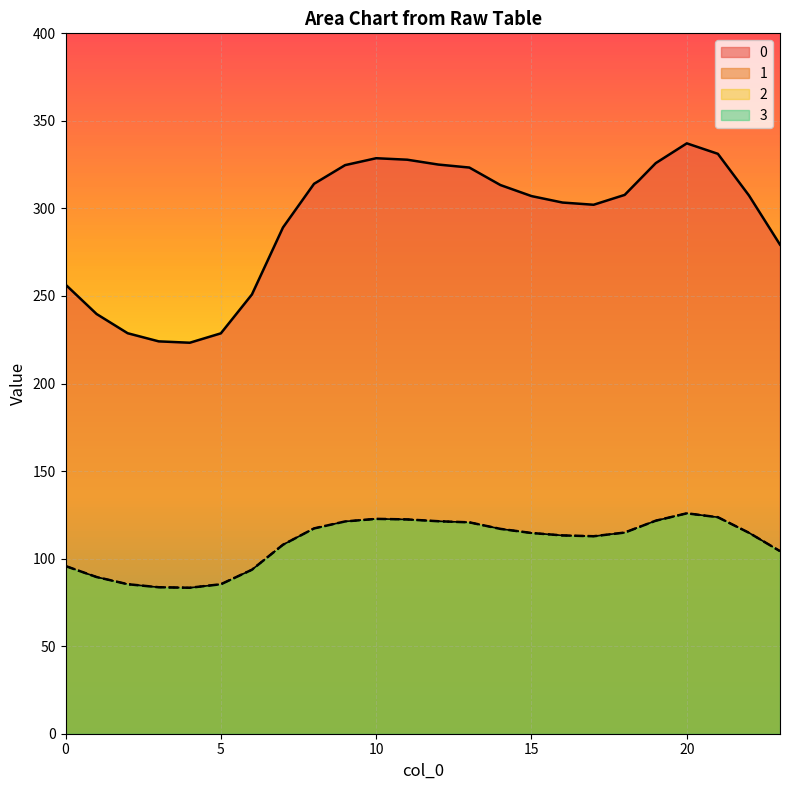

How many distinct data groups are displayed?

4